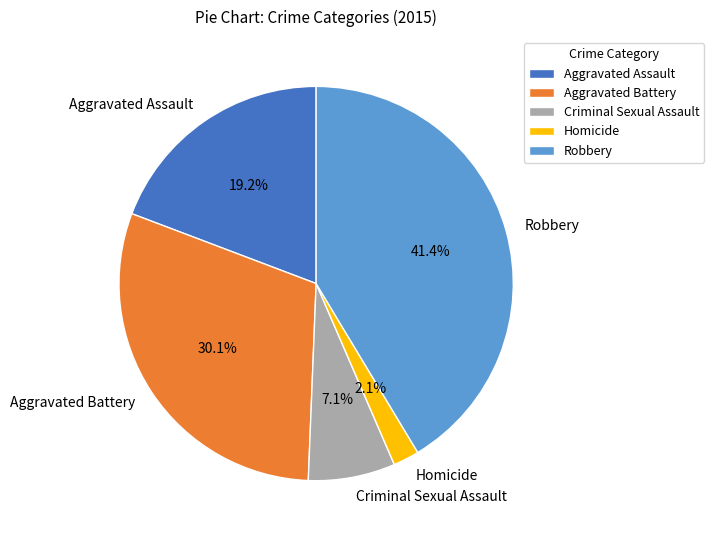

What is the ratio of the value at Robbery to the value at Criminal Sexual Assault?

5.8